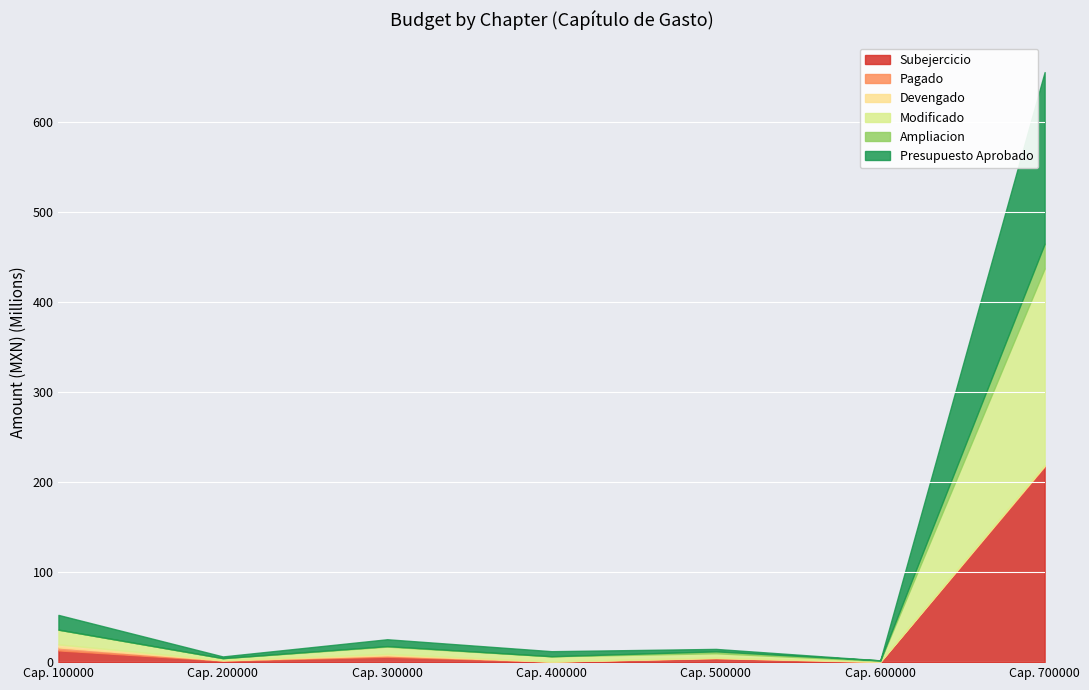

At 7000, list the series in order from largest to smallest.

Modificado, Subejercicio, Presupuesto Aprobado, Ampliacion, Devengado, Pagado